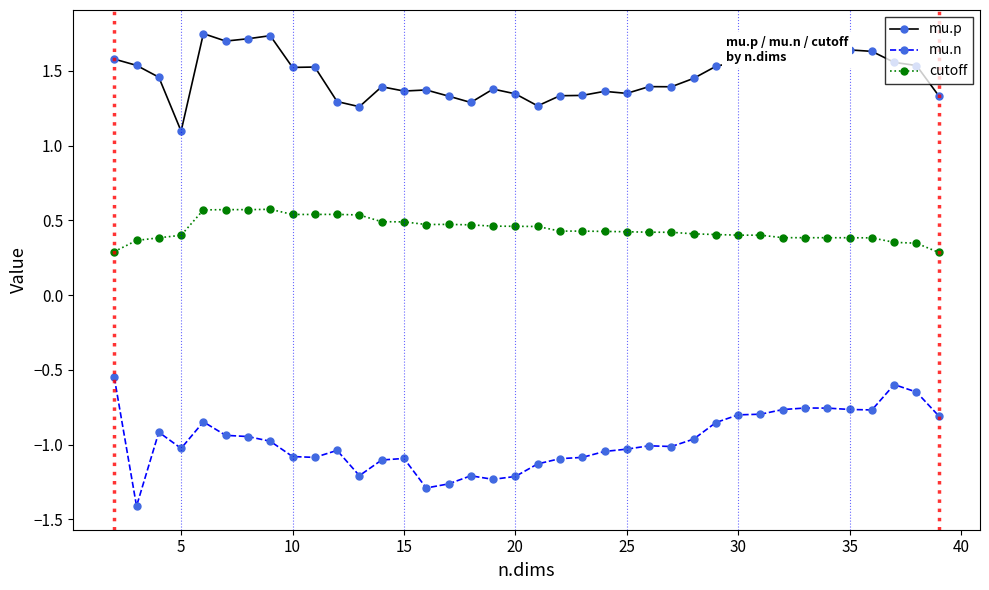

True or false: mu.n has more than 1 points higher than both neighbors.

True